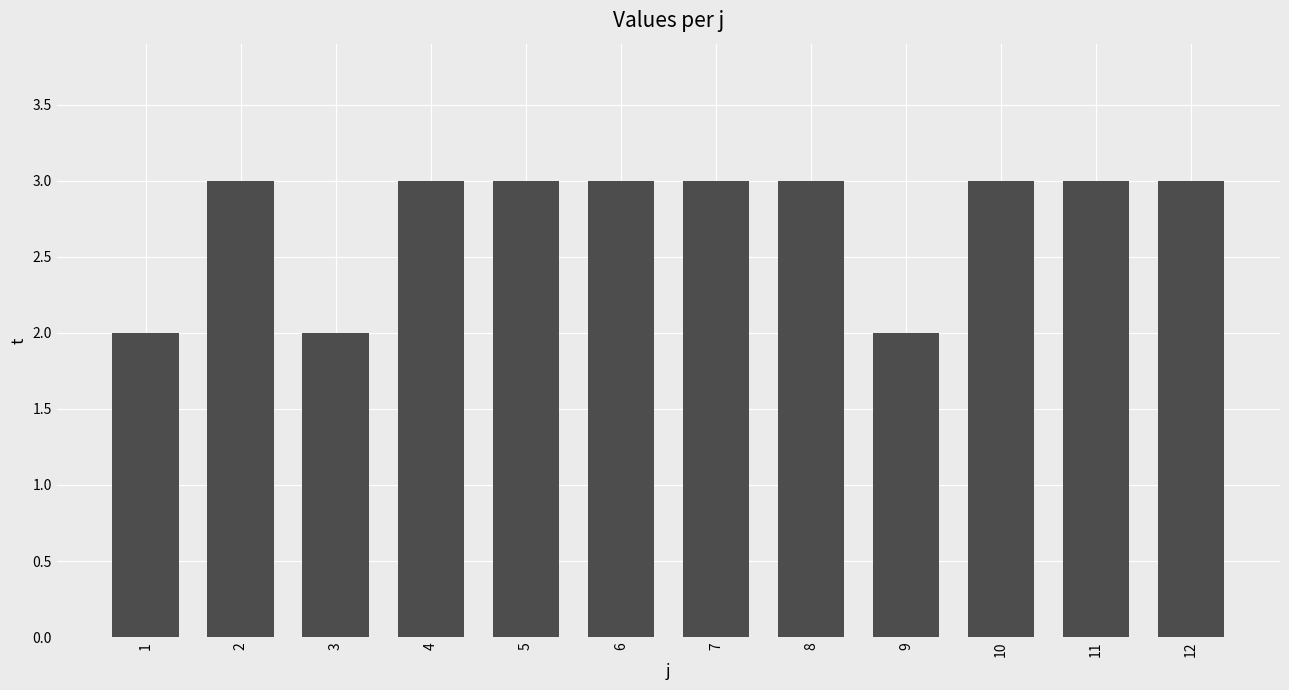

Reading left to right, what are all the values shown in this chart?

1=2	2=3	3=2	4=3	5=3	6=3	7=3	8=3	9=2	10=3	11=3	12=3